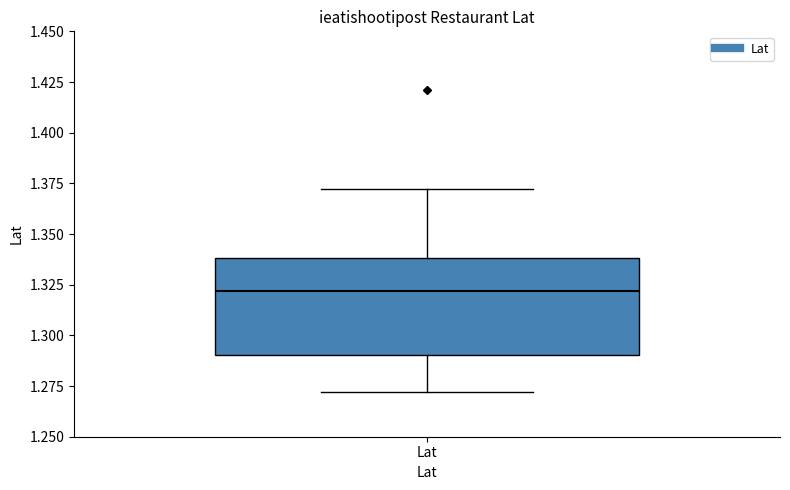

Transcribe this box plot: give where the median line is, the range the box spans, and where the two whiskers end, as read against the y-axis. The values are not printed on the chart, so give them approximately, as read against the axis.

median 1.32, box 1.29 to 1.34, whiskers 1.27 to 1.37